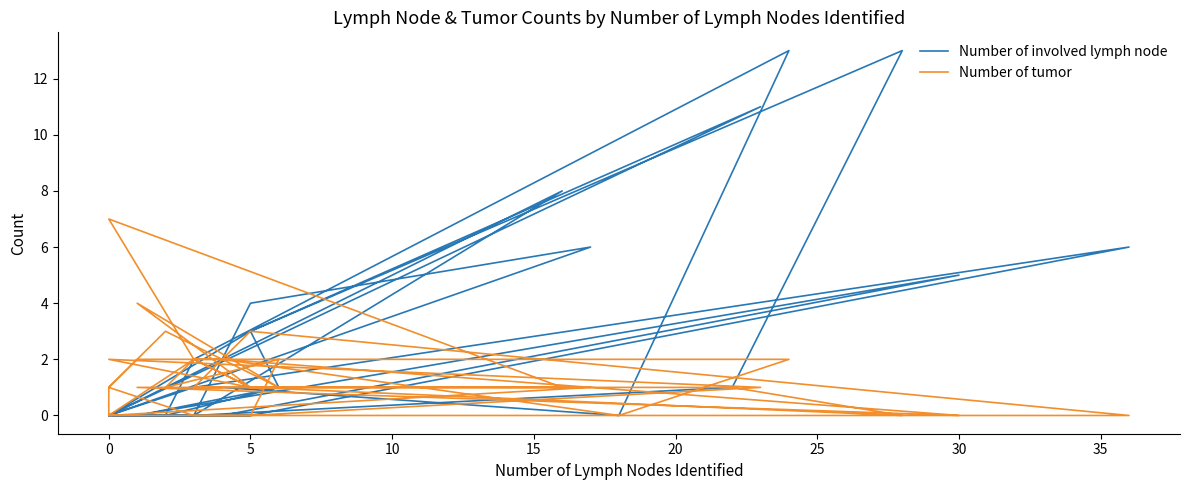

Where is the first local maximum for Number of tumor?

5